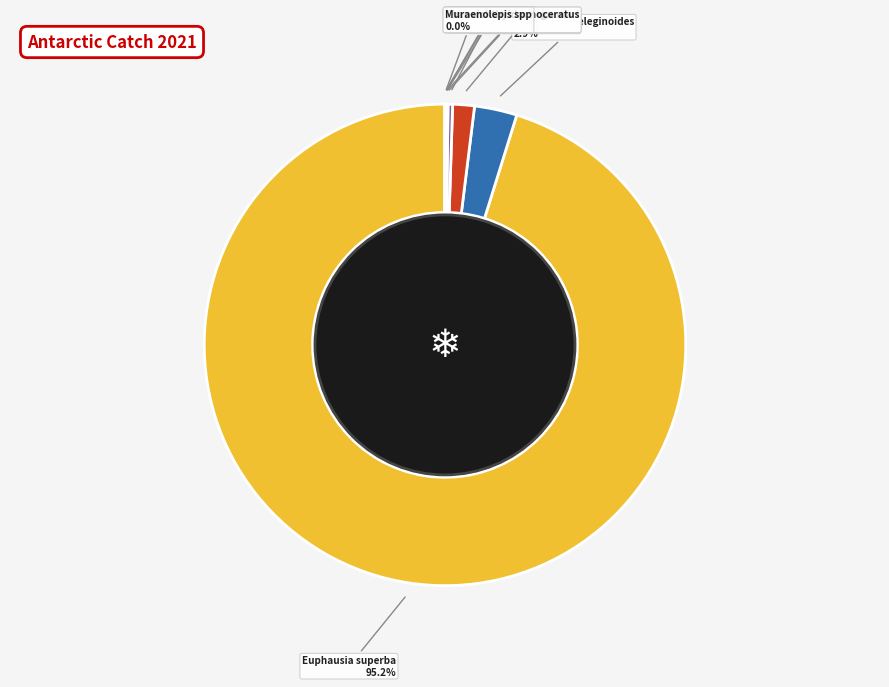

What percentage is NOT represented by Macrourus spp?

99.7%